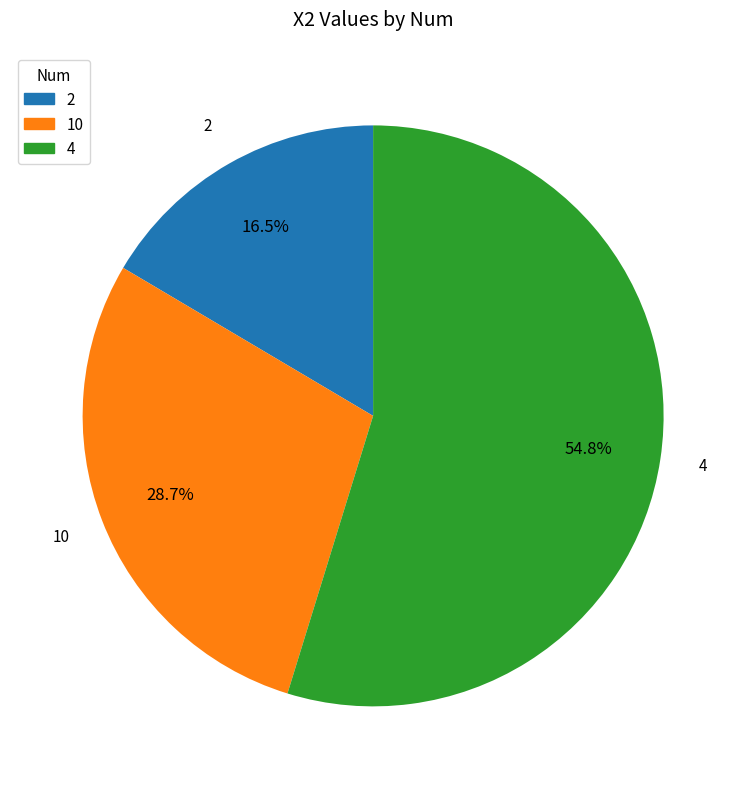

To the nearest percent, what is the difference between the largest and smallest slice percentages?

38%